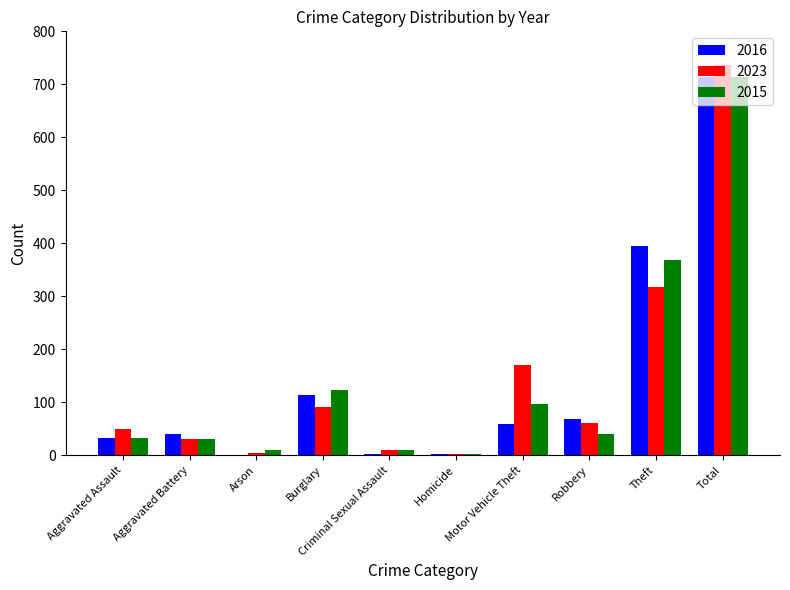

At which category is the sum across all series the highest?

Total